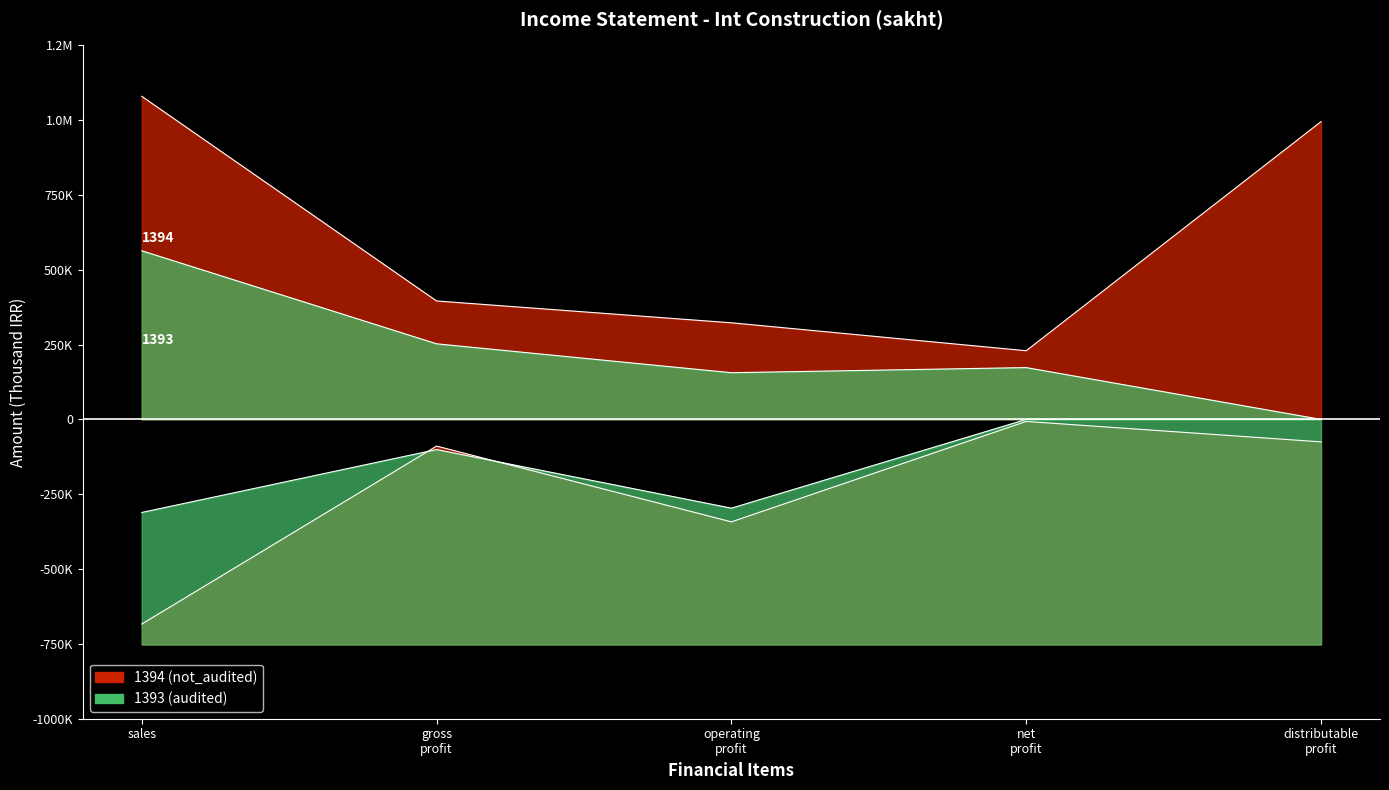

What is the sum of all sales values?

1642990